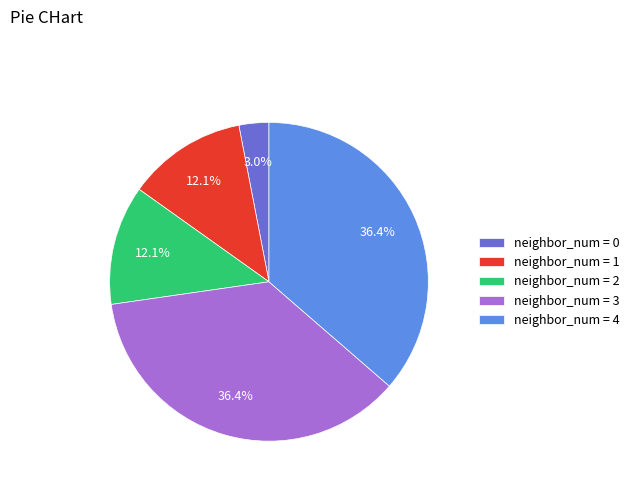

Which slice is the smallest?

neighbor_num = 0